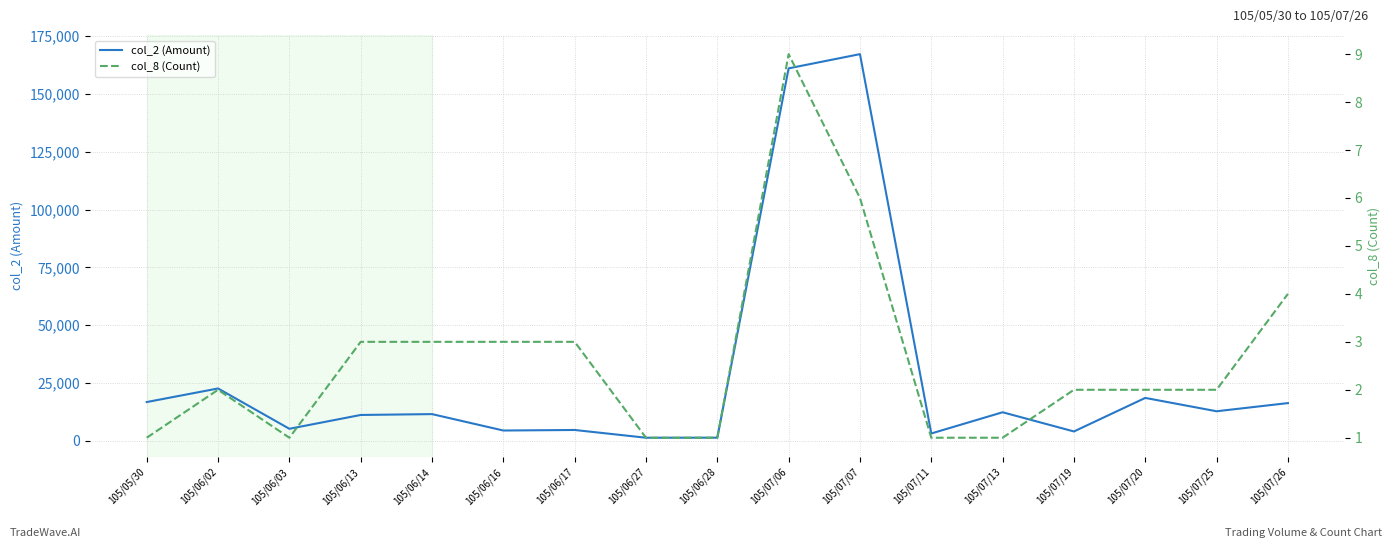

True or false: col_8 (Count) has a value of 1 at 105/05/30.

True